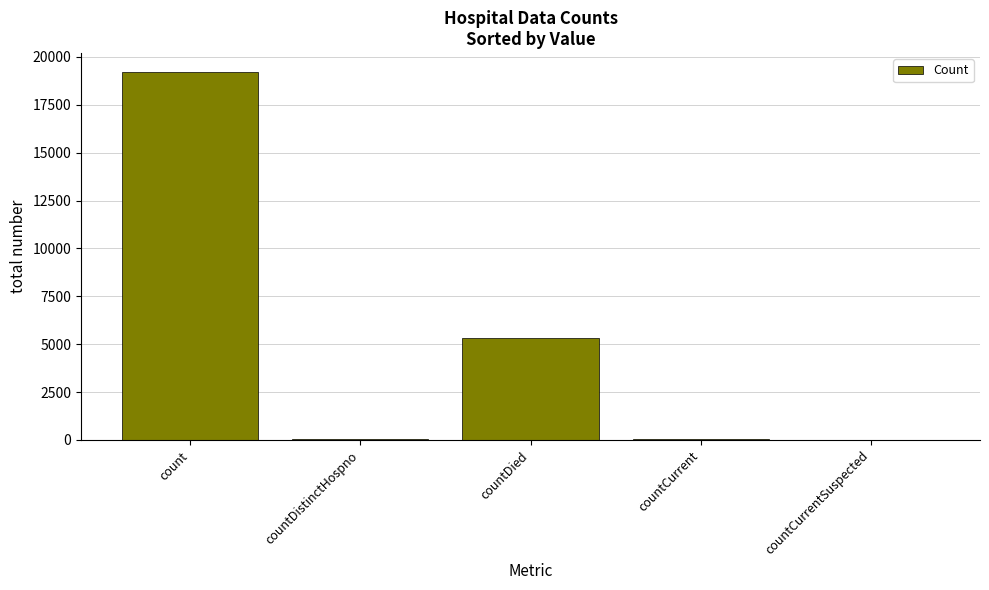

At which category does the chart reach its peak across all series?

count